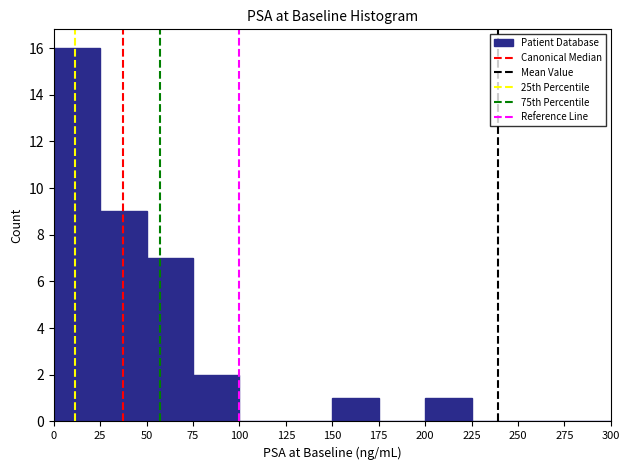

Which range on the x-axis has the tallest bar?

0 to 25